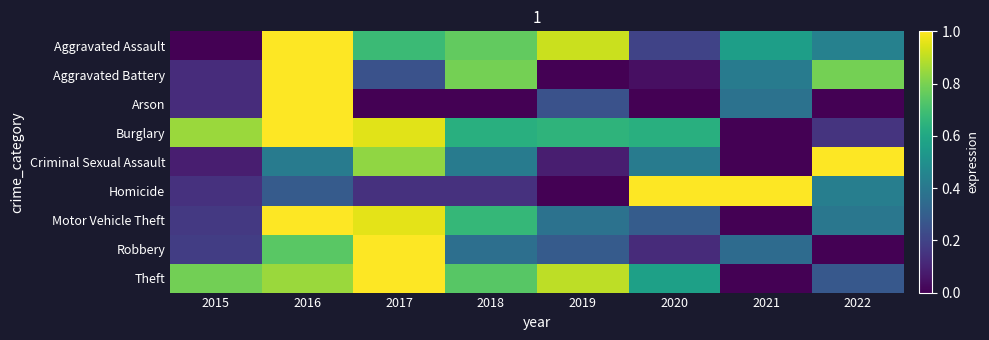

What is the total value across all series at 2018?

4.5